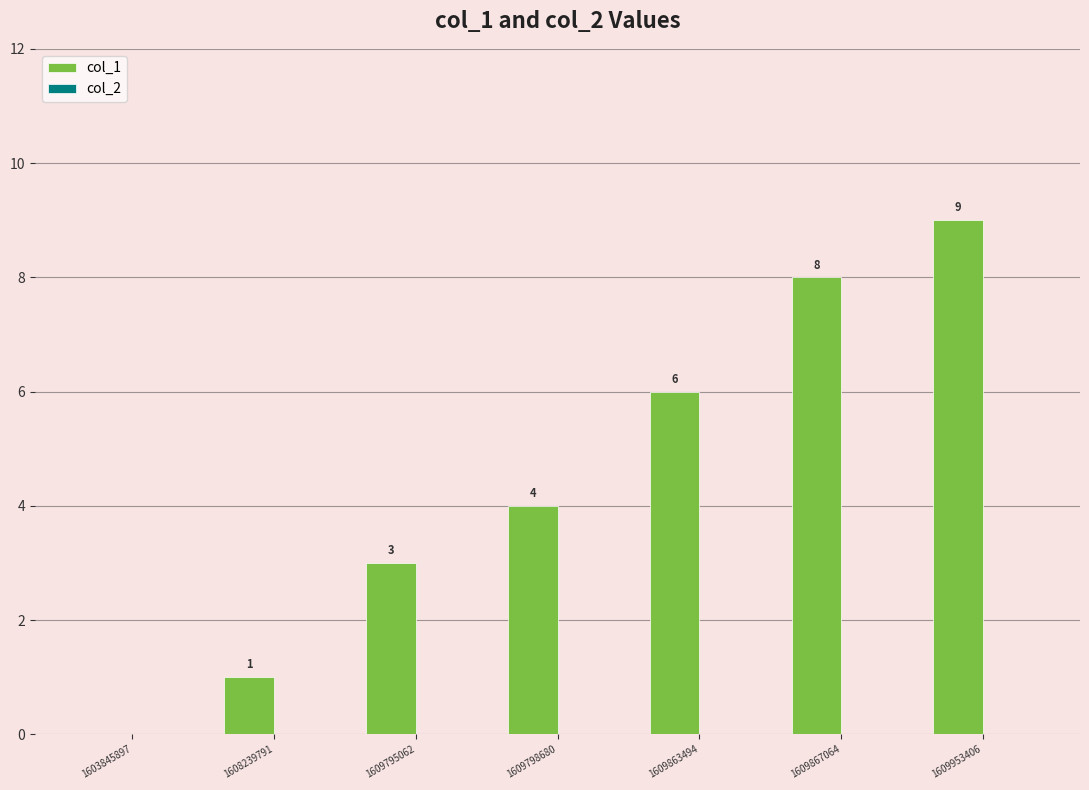

Reading left to right, extract all data points from this chart.

1603845897=0	1608239791=1	1609795062=3	1609798680=4	1609863494=6	1609867064=8	1609953406=9